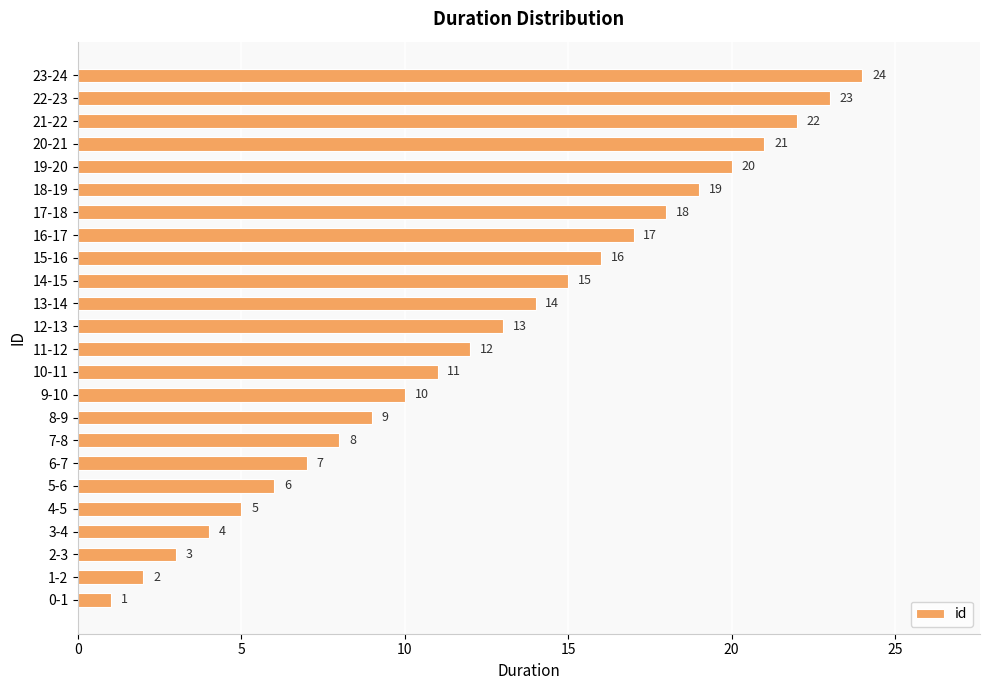

What is the difference between the maximum and minimum values?

23